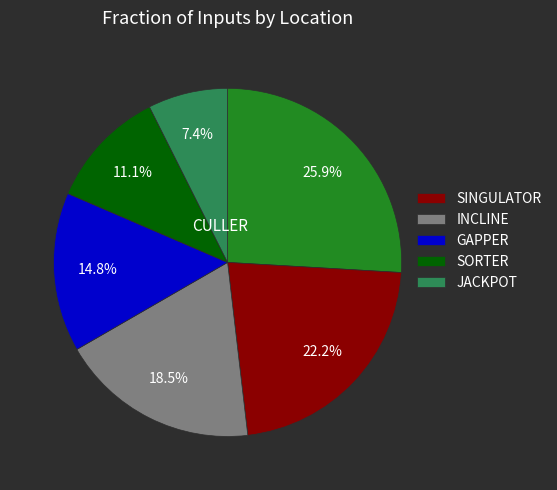

Is there any slice that represents more than half of the pie?

No